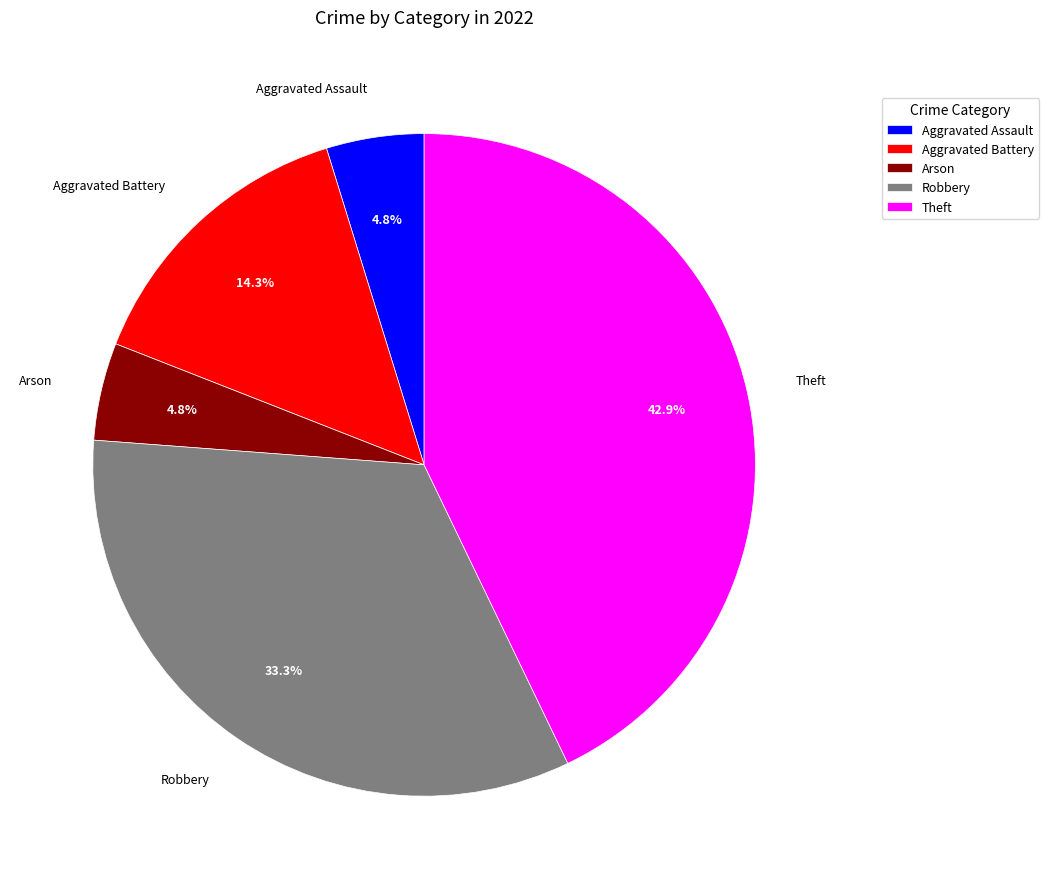

Is there any slice that represents more than half of the pie?

No